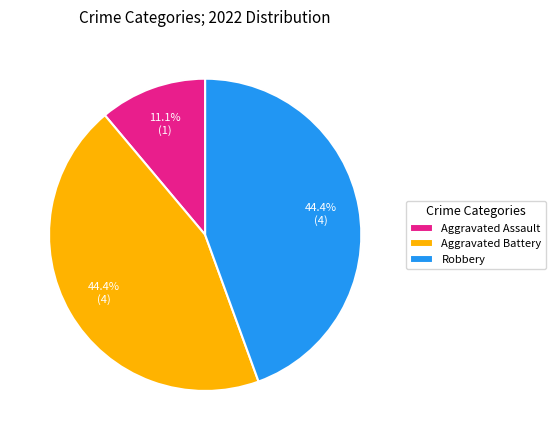

To the nearest percent, what is the combined percentage of Aggravated Battery and Aggravated Assault?

56%